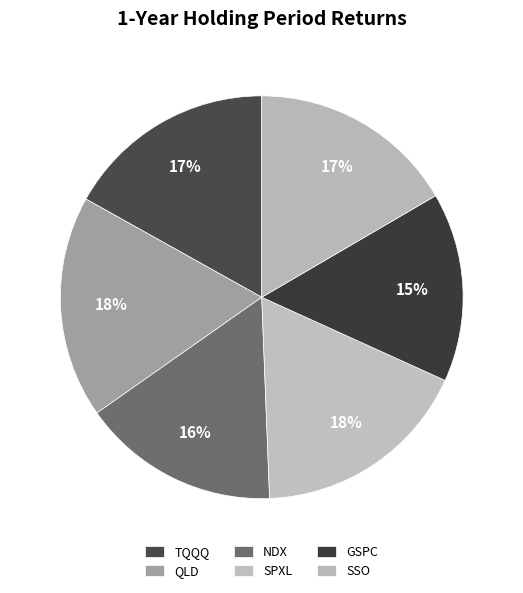

How many slices are in this pie chart?

6